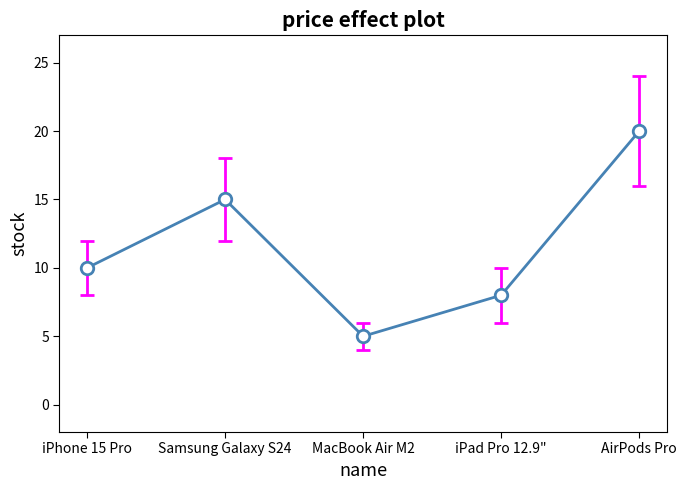

What is the label of the 5th point from the left?

AirPods Pro